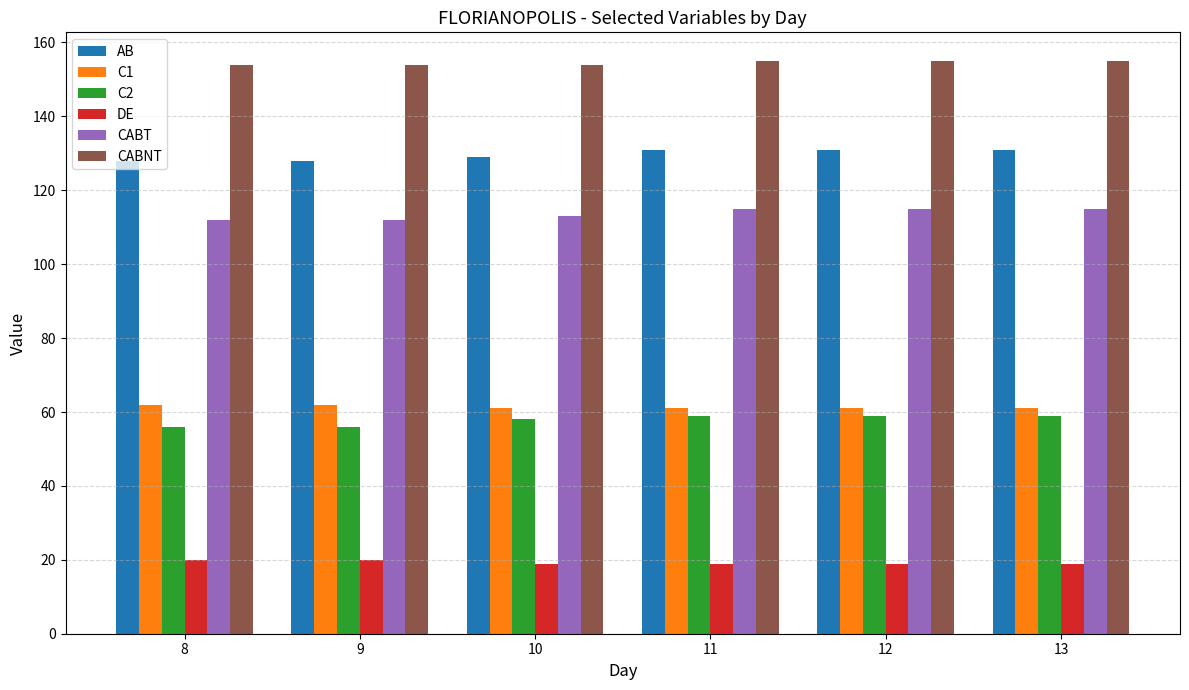

What is the value of the CABT bar at the 3rd from the left?

113